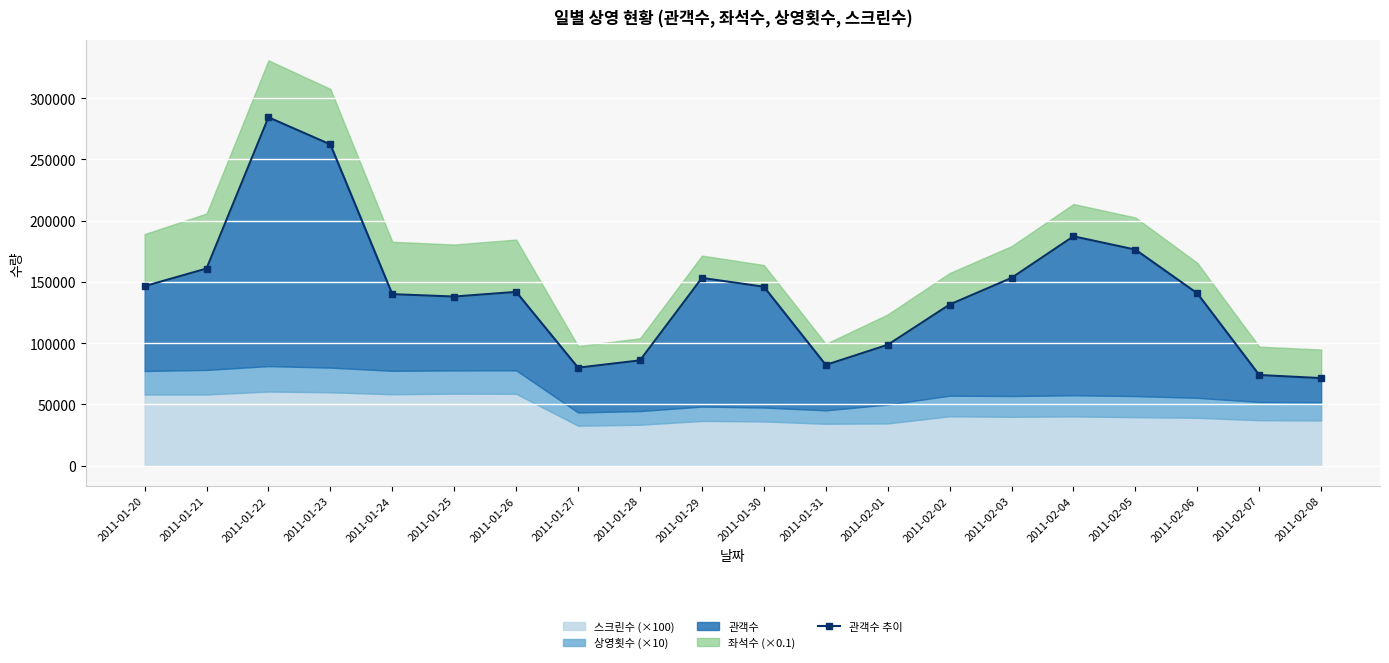

What is the difference between the second highest and minimum values?

190809